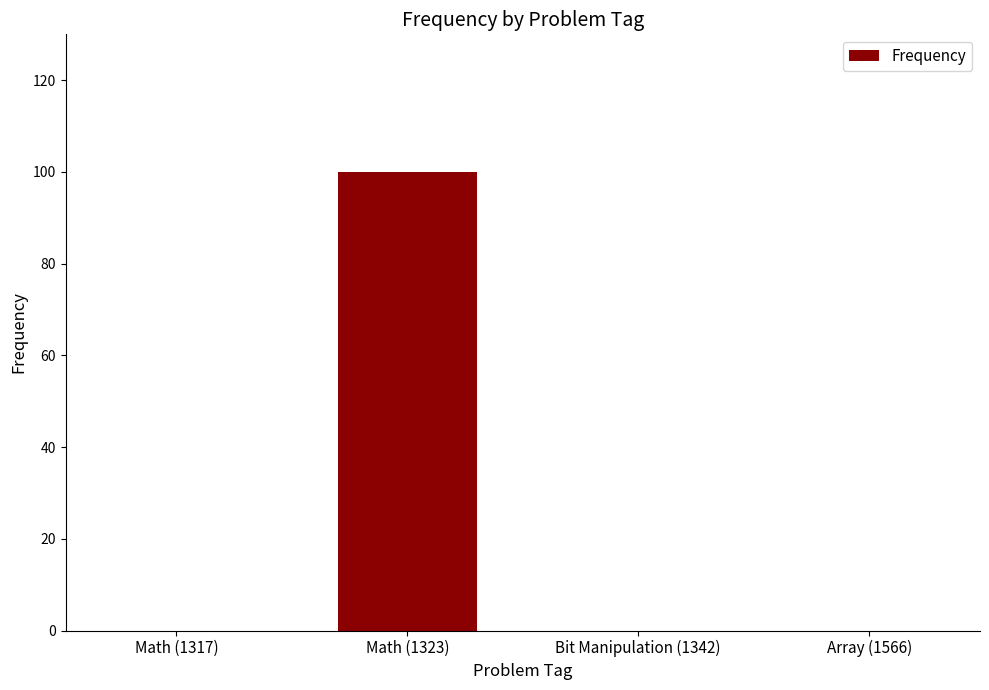

The chart shows a value of 51 at Array (1566). True or false?

False